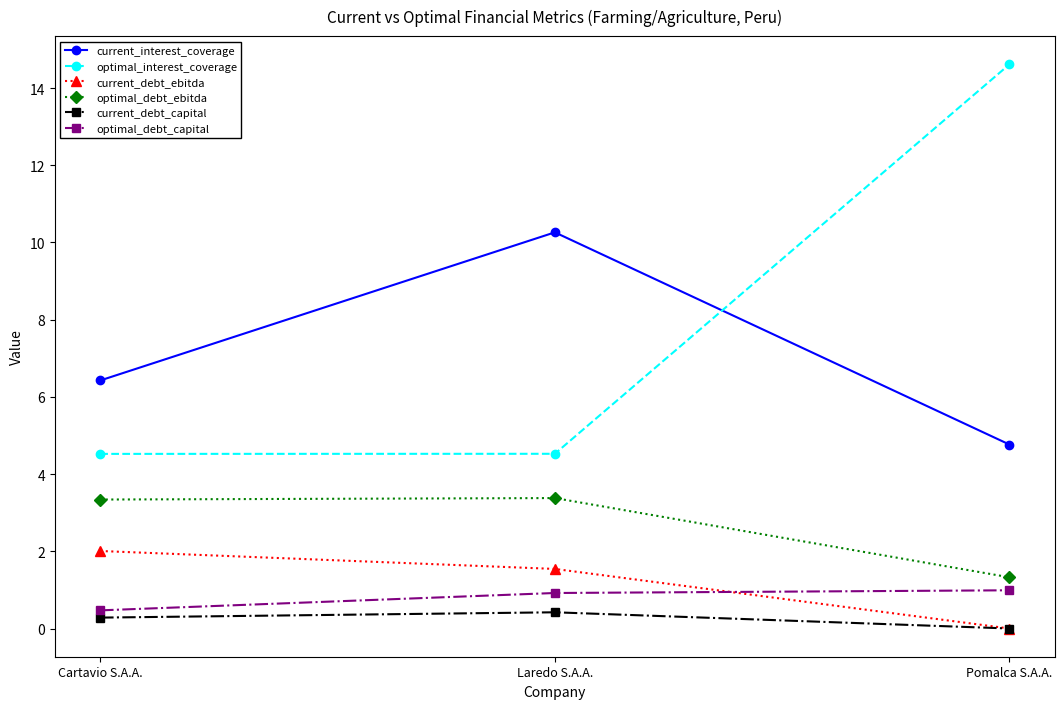

Which label corresponds to the smallest value in the chart?

Pomalca S.A.A.